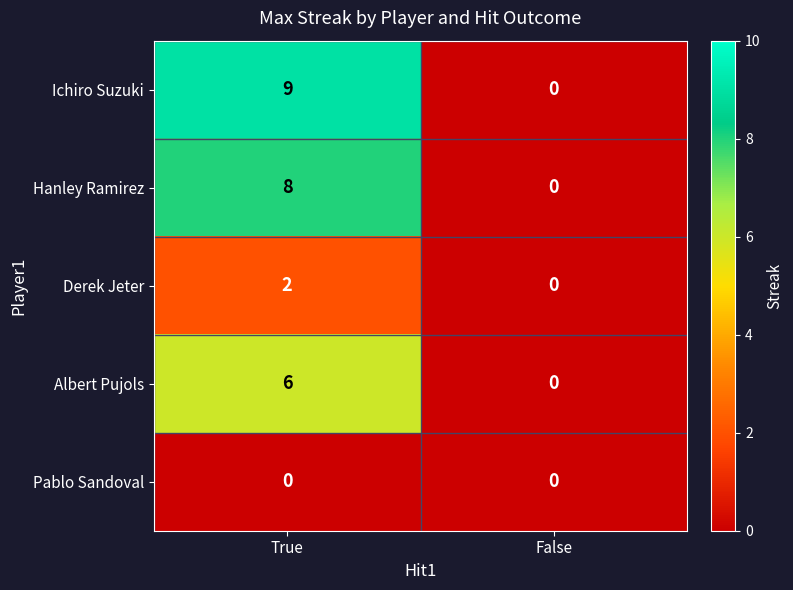

Which category has the highest value in the Ichiro Suzuki series?

True